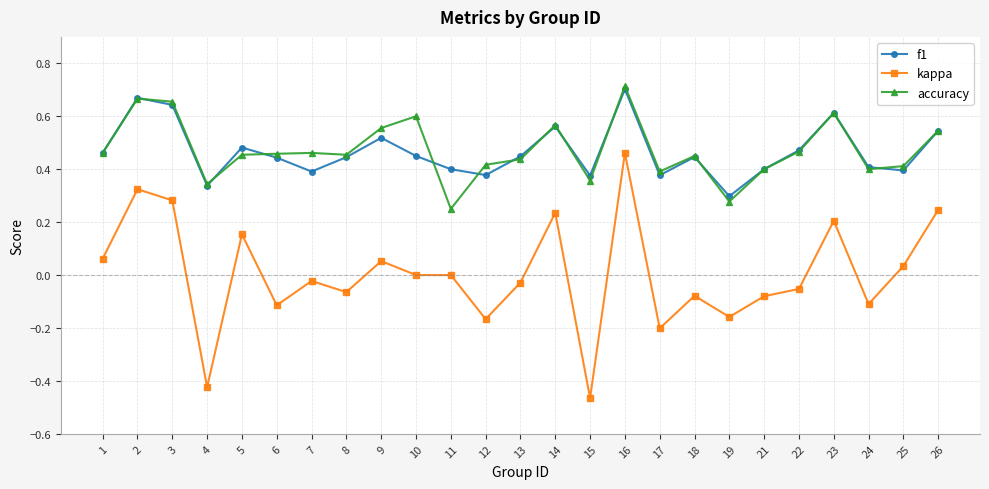

Between 6 and 10, which series saw the biggest shift?

accuracy